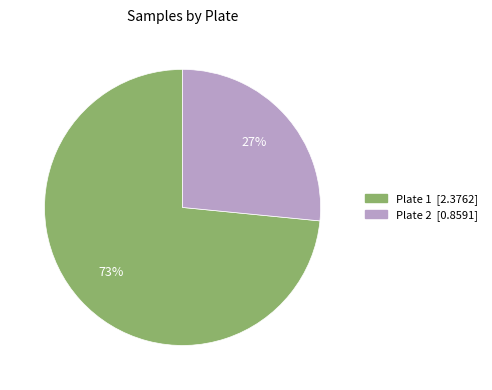

The Plate 1 slice represents 58% of the pie. True or false?

False